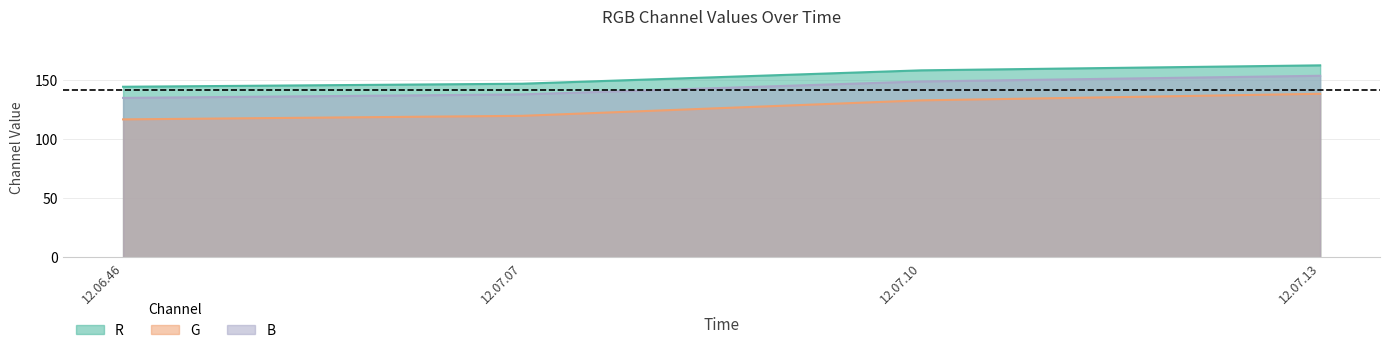

Reading right to left, extract all data points from this chart.

R: 162.6	158.3	147.0	144.4
G: 138.5	132.9	119.8	116.8
B: 153.7	148.9	137.9	135.0